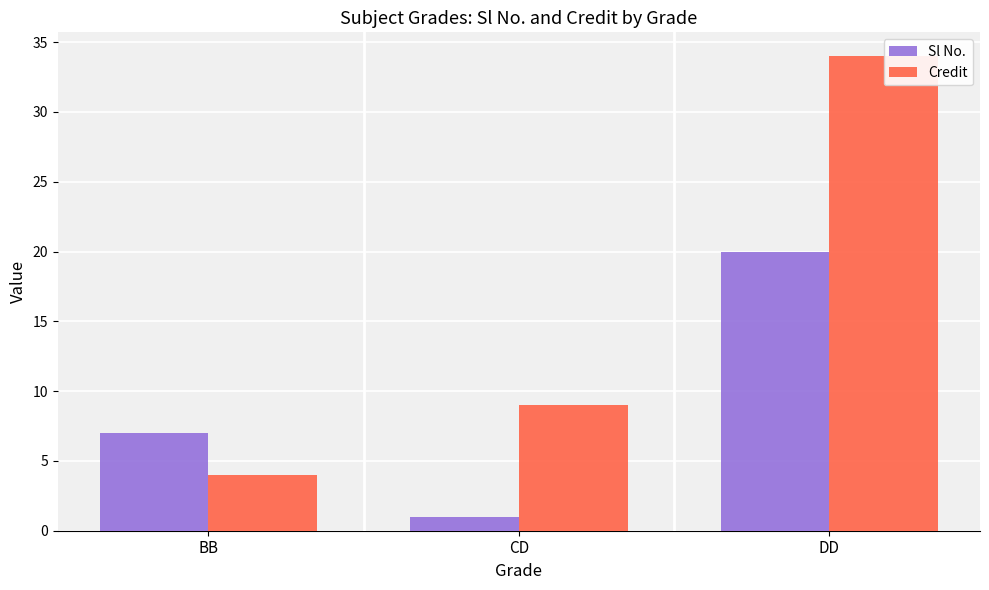

Rank the series by their maximum value, from lowest to highest.

Sl No., Credit